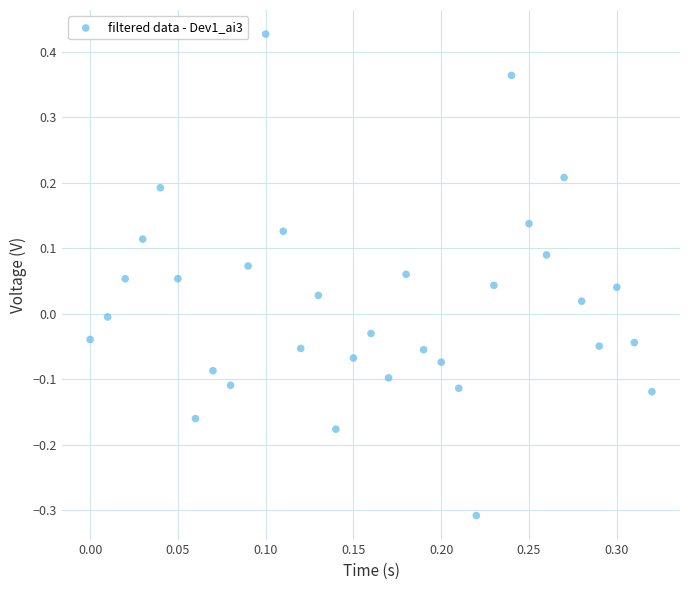

What is the range of X values (max minus min)?

0.3